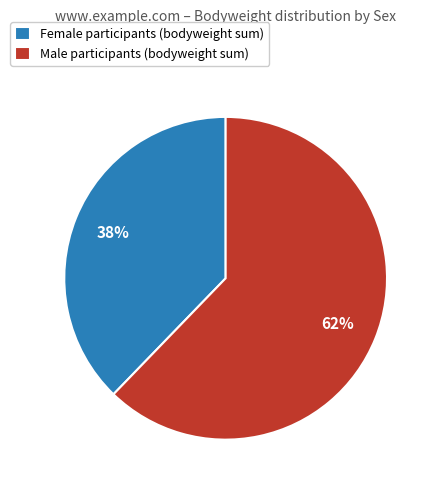

The Female participants (bodyweight sum) slice represents 38% of the pie. True or false?

True